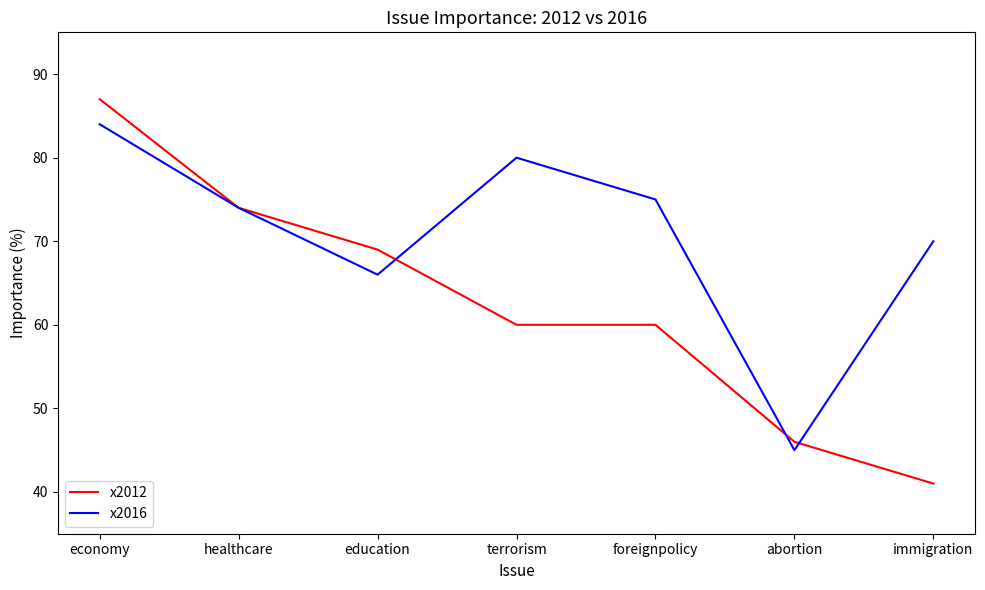

At which category is the sum across all series the highest?

economy